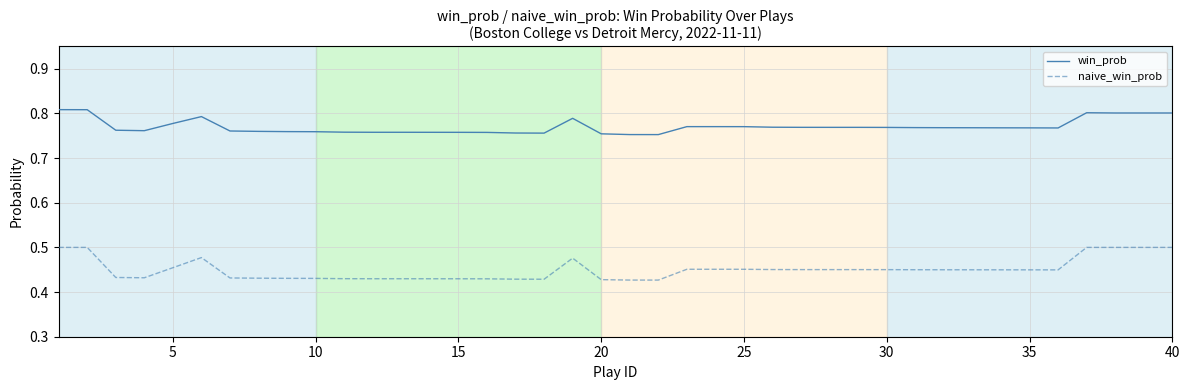

List the series in order of their peak value, highest first.

win_prob, naive_win_prob